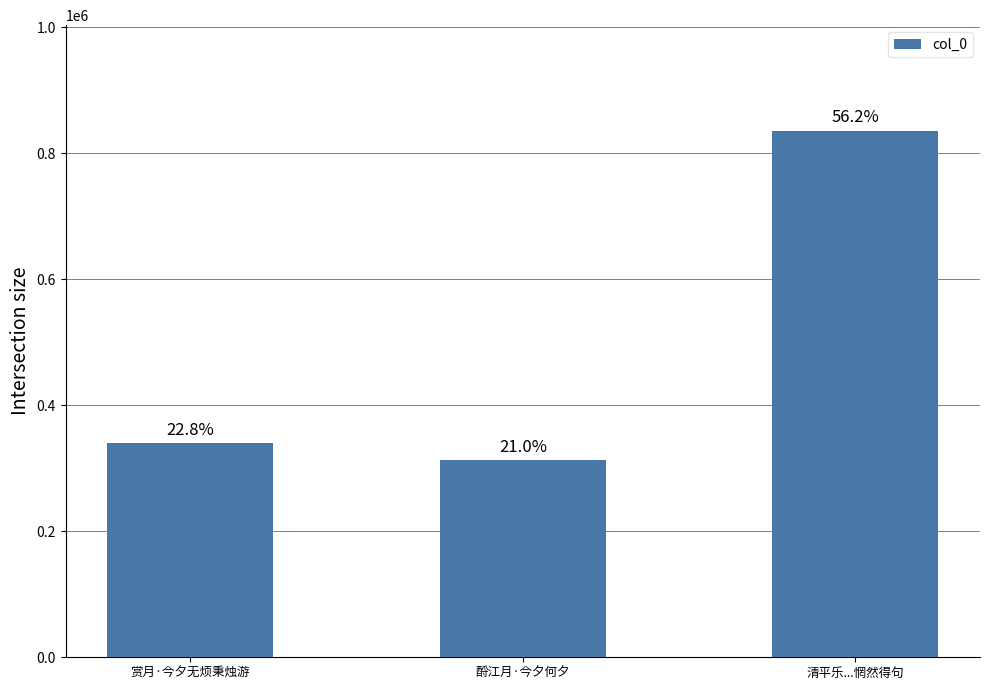

What is the value of the 2nd bar from the left?

312384